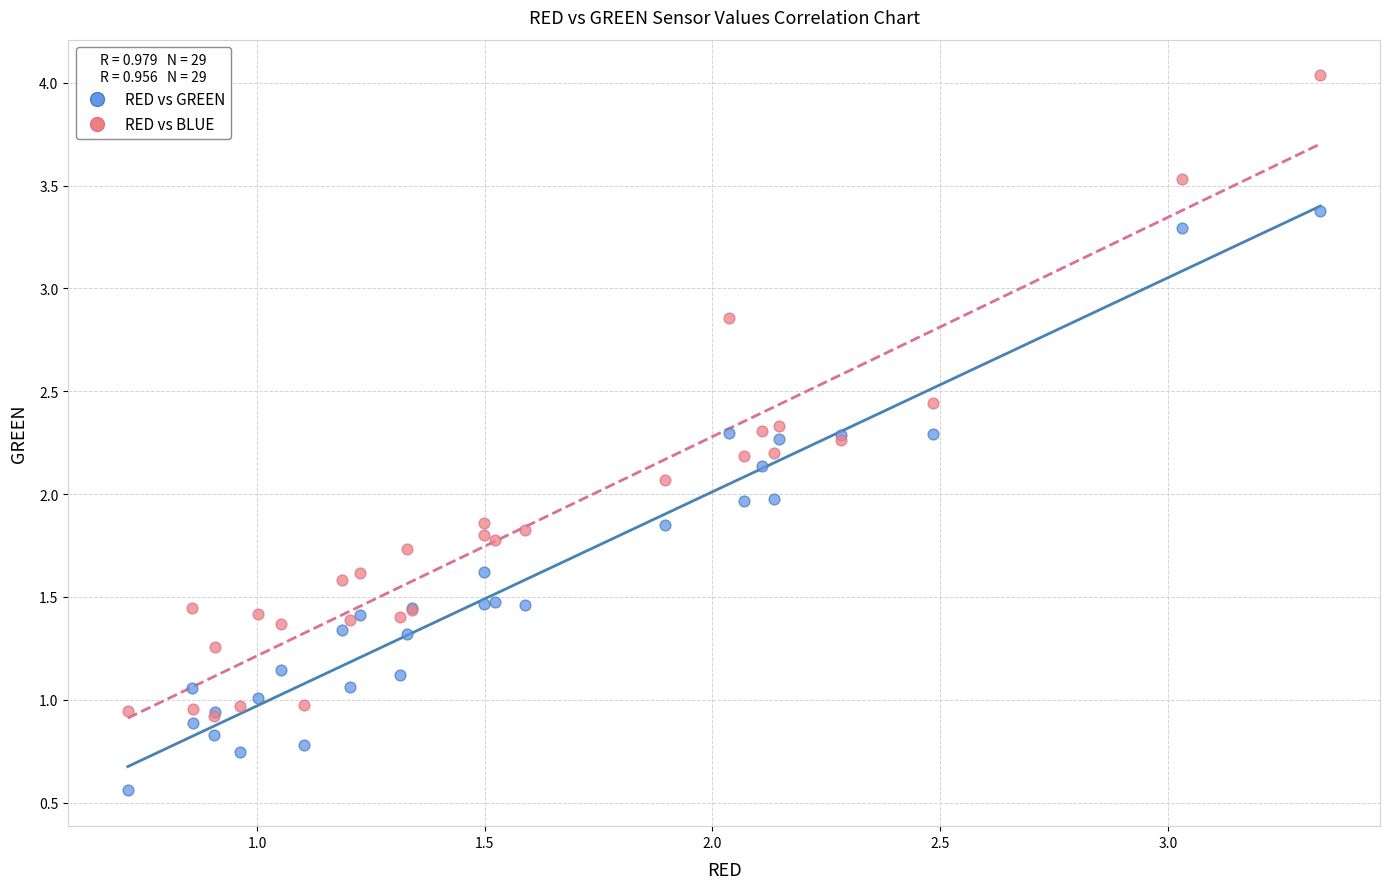

Which series contains the highest Y value?

RED vs BLUE